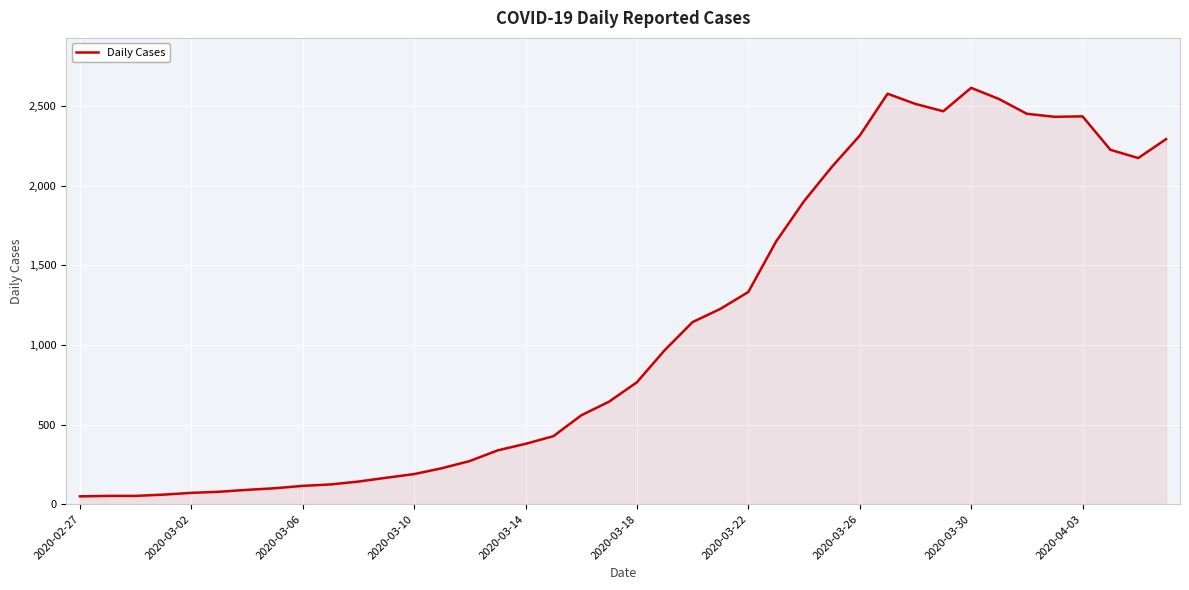

What is the difference between the maximum and second lowest values?

2563